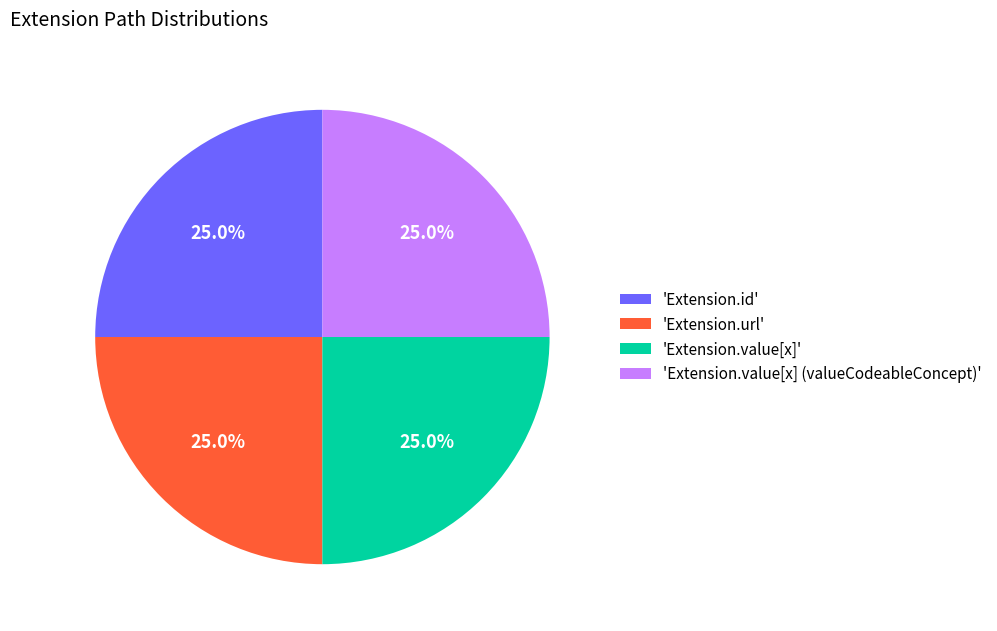

Approximately how many times larger is the value at 'Extension.id' compared to 'Extension.value[x]'?

1.0